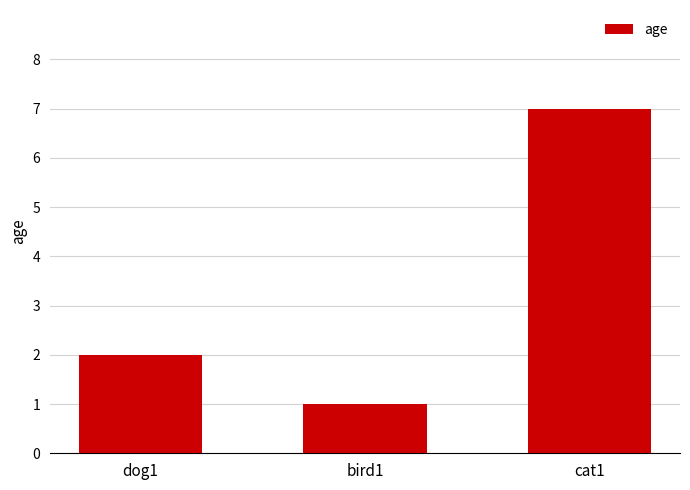

Is it true that the value at cat1 is 4?

False